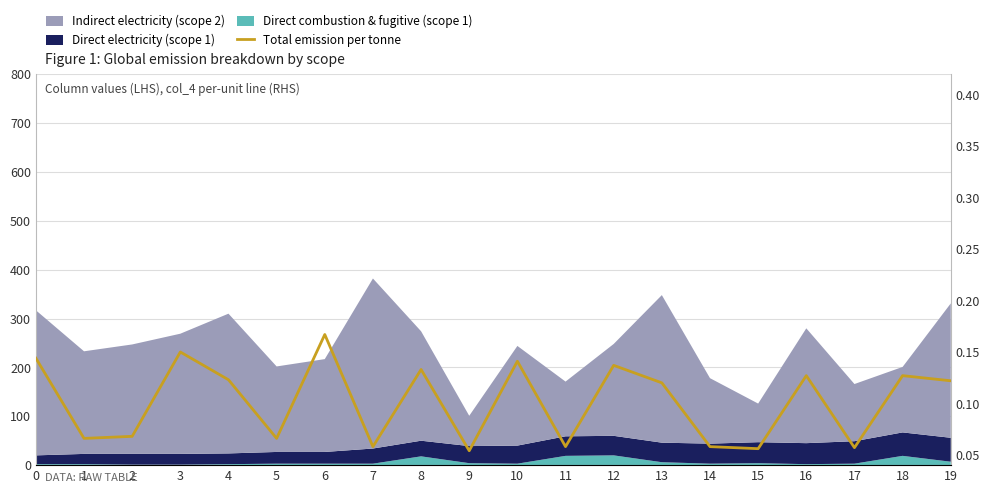

Reading left to right, extract all data points from this chart.

0.1	0.1	0.1	0.1	0.1	0.1	0.2	0.1	0.1	0.1	0.1	0.1	0.1	0.1	0.1	0.1	0.1	0.1	0.1	0.1